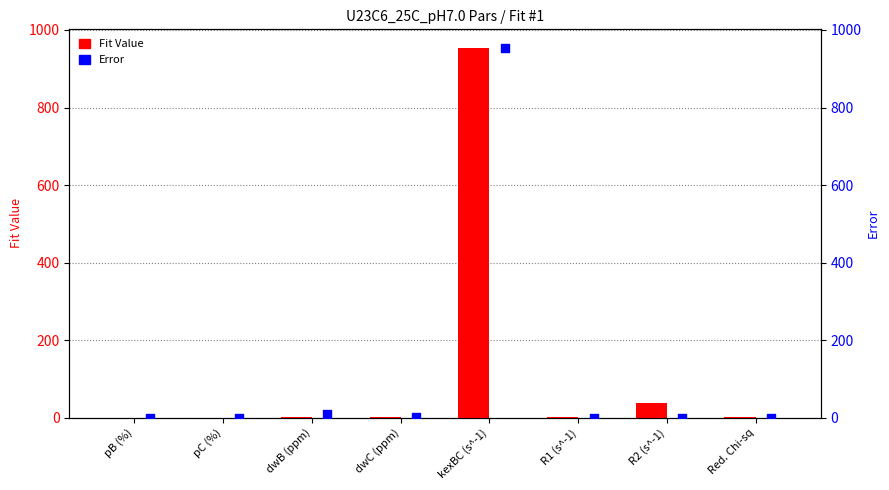

Which series has the largest total across all categories?

Fit Value